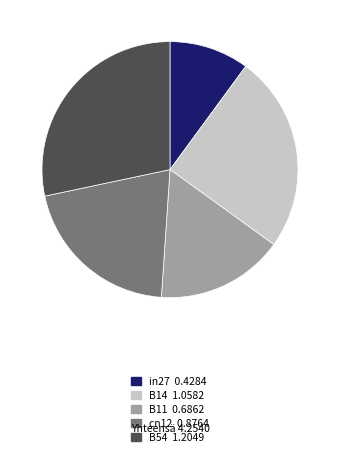

Which category has the smallest portion of the pie?

in27